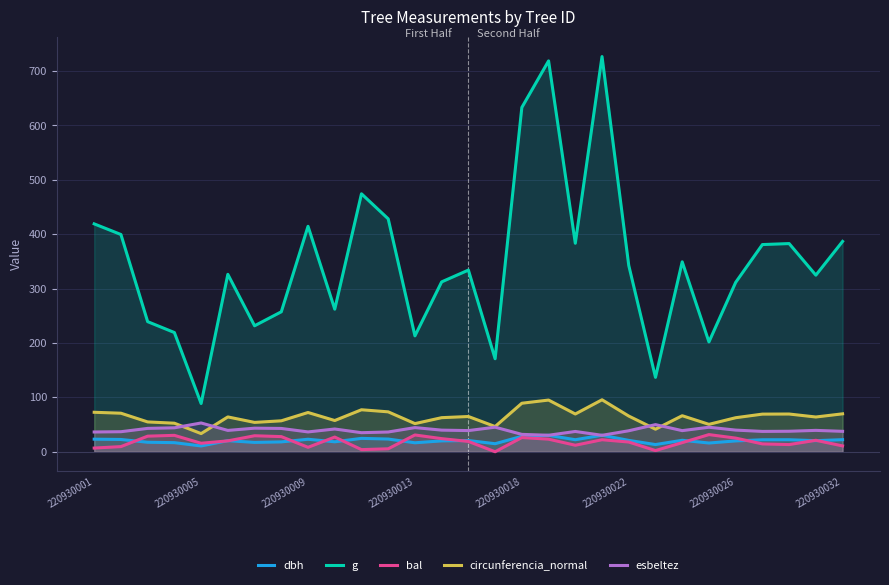

What are all the series names shown in the legend?

dbh, g, bal, circunferencia_normal, esbeltez